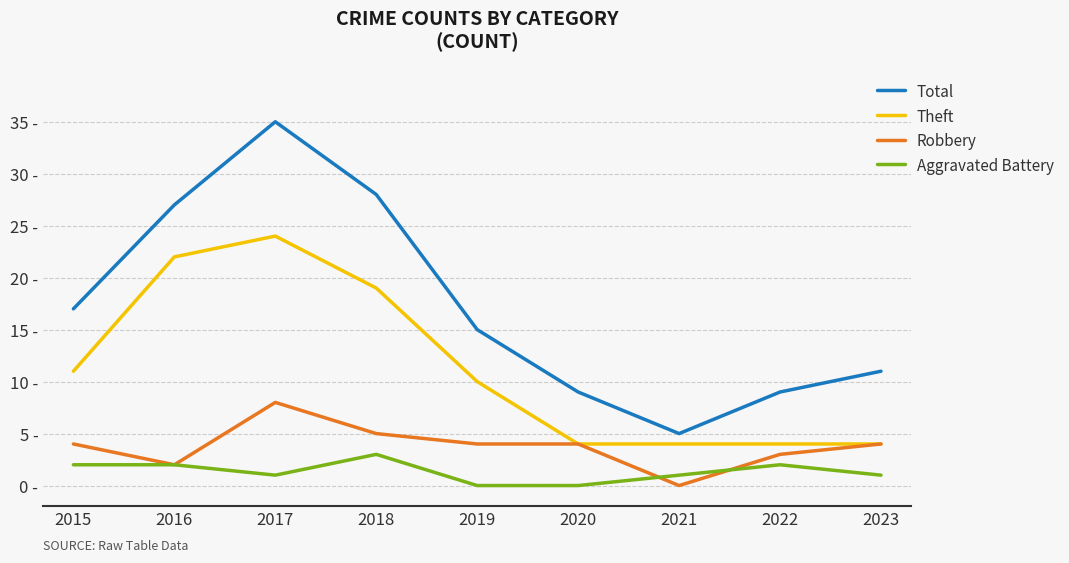

Does the chart have visible grid lines?

Yes